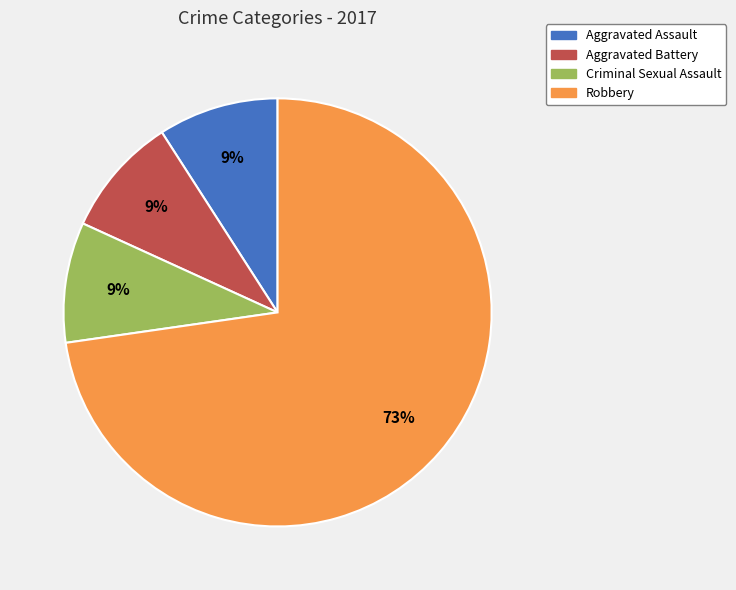

To the nearest percent, what is the combined percentage of Aggravated Assault and Criminal Sexual Assault?

18%